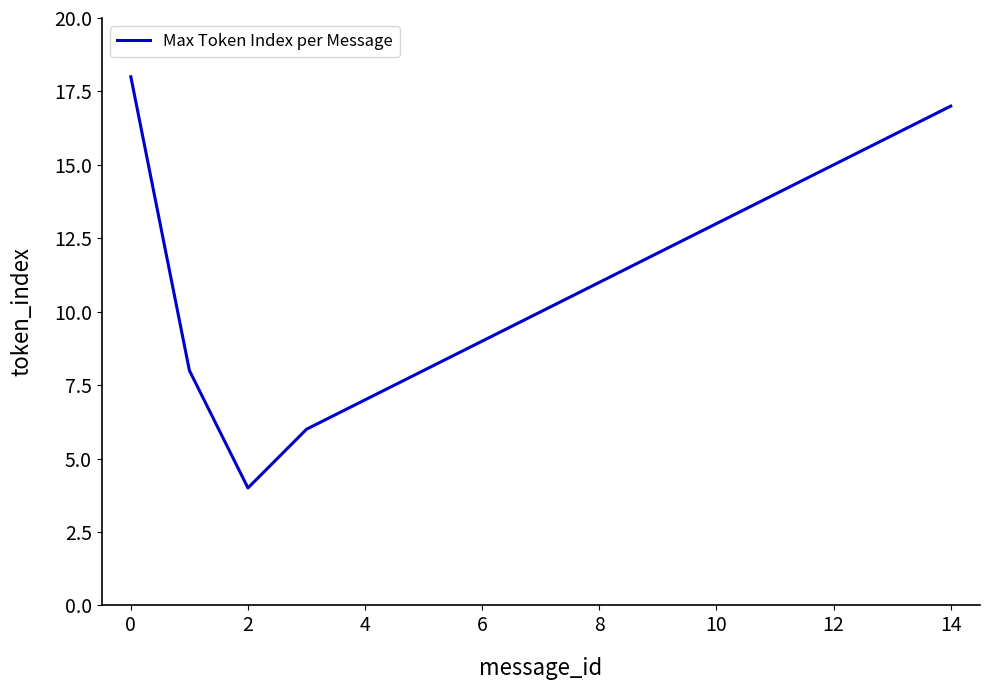

What is the smallest value displayed?

4